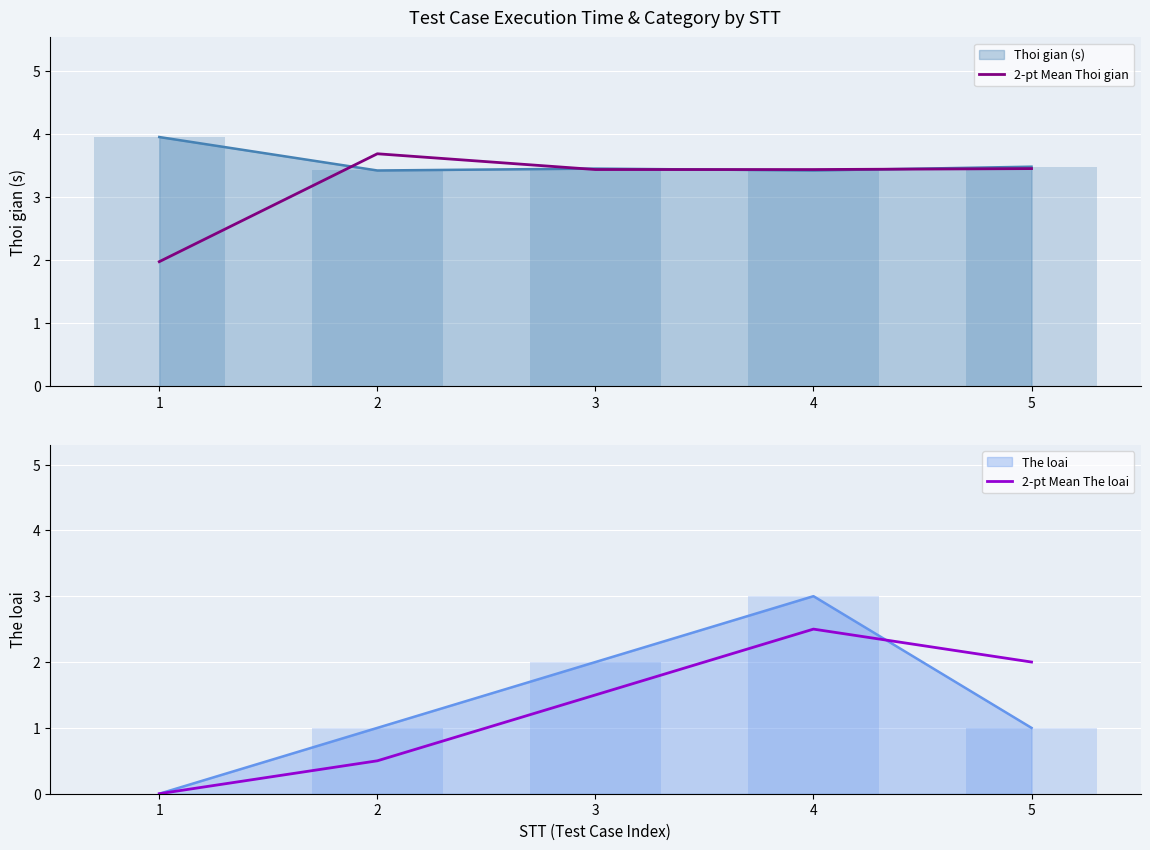

True or false: Thoi gian (s) has a value of 3.4 at 2.

True